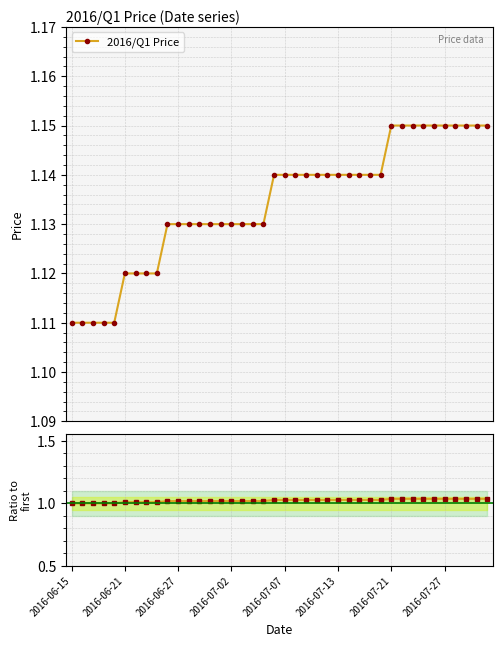

Reading left to right, transcribe all the data shown in this chart.

2016/Q1 Price: 1.1	1.1	1.1	1.1	1.1	1.1	1.1	1.1	1.1	1.1	1.1	1.1	1.1	1.1	1.1	1.1	1.1	1.1	1.1	1.1	1.1	1.1	1.1	1.1	1.1	1.1	1.1	1.1	1.1	1.1	1.1	1.1	1.1	1.1	1.1	1.1	1.1	1.1	1.1	1.1
Ratio to first: 1.0	1.0	1.0	1.0	1.0	1.0	1.0	1.0	1.0	1.0	1.0	1.0	1.0	1.0	1.0	1.0	1.0	1.0	1.0	1.0	1.0	1.0	1.0	1.0	1.0	1.0	1.0	1.0	1.0	1.0	1.0	1.0	1.0	1.0	1.0	1.0	1.0	1.0	1.0	1.0